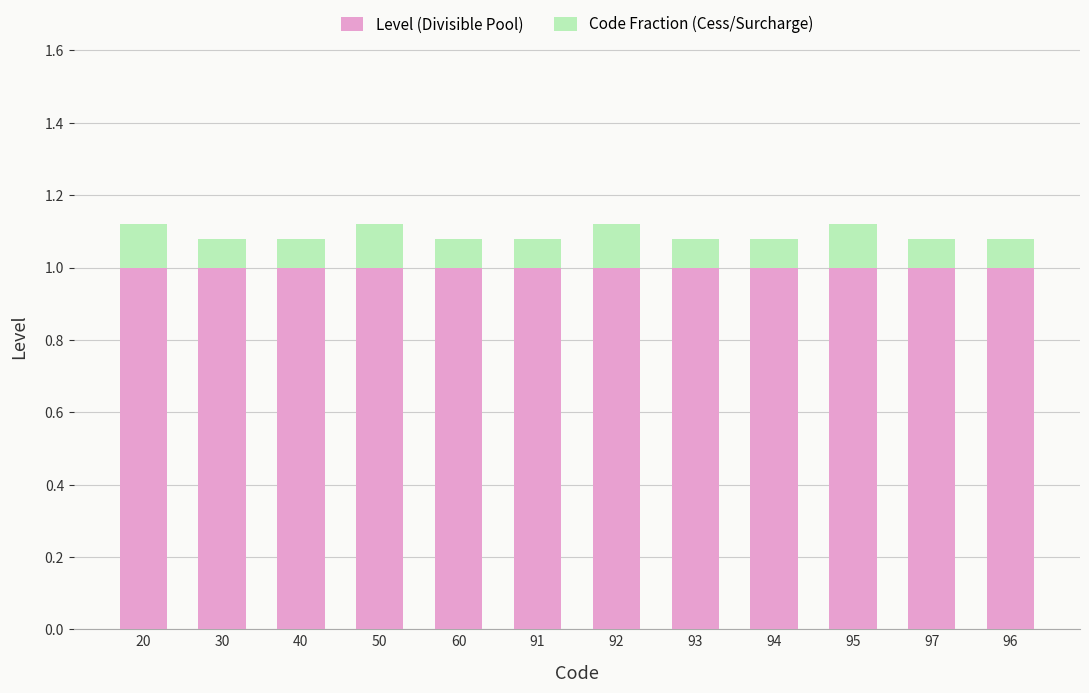

Does the chart contain stacked bars?

Yes